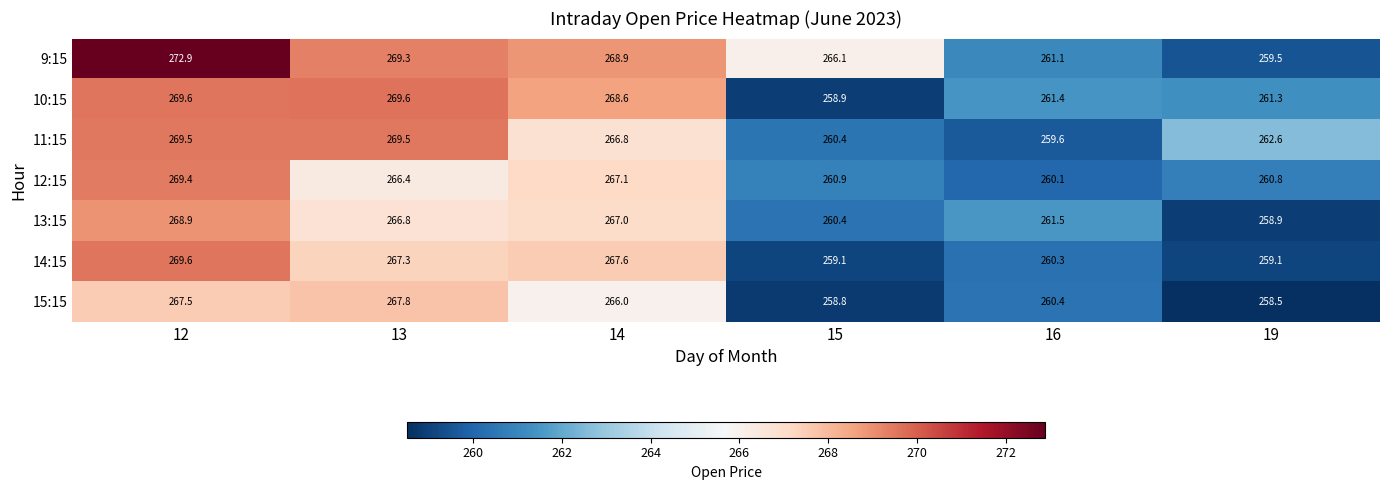

What is the greatest value displayed?

272.9